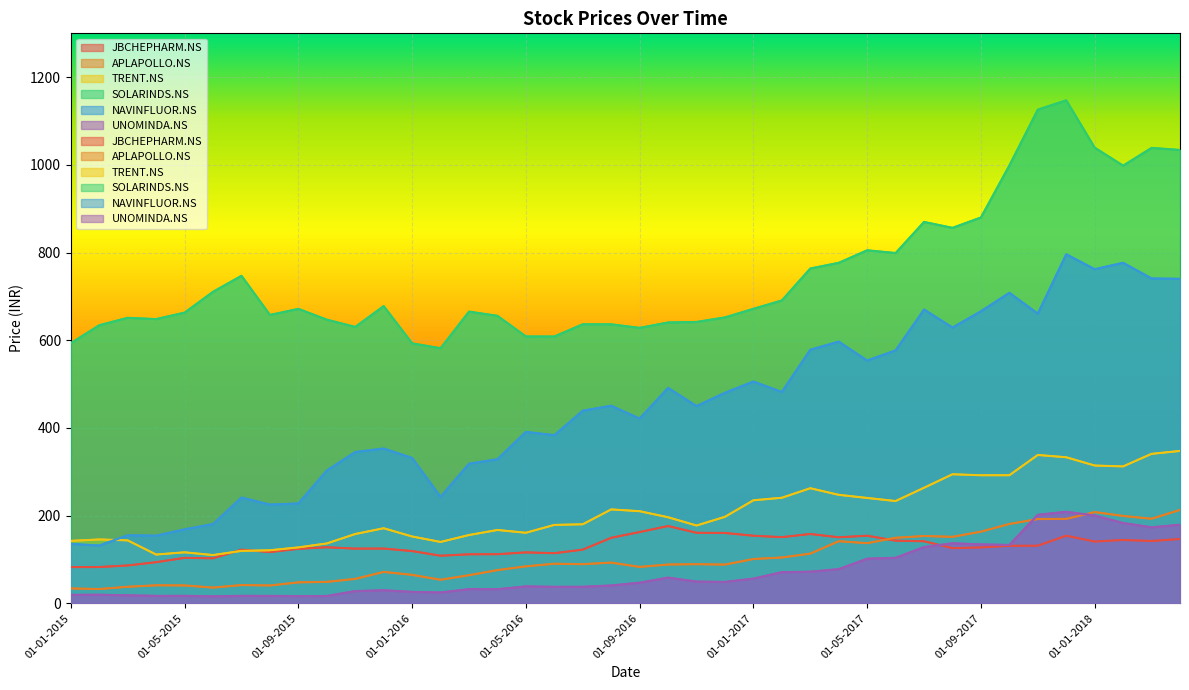

Is it true that NAVINFLUOR.NS equals 154.2 at 01-04-2015?

True